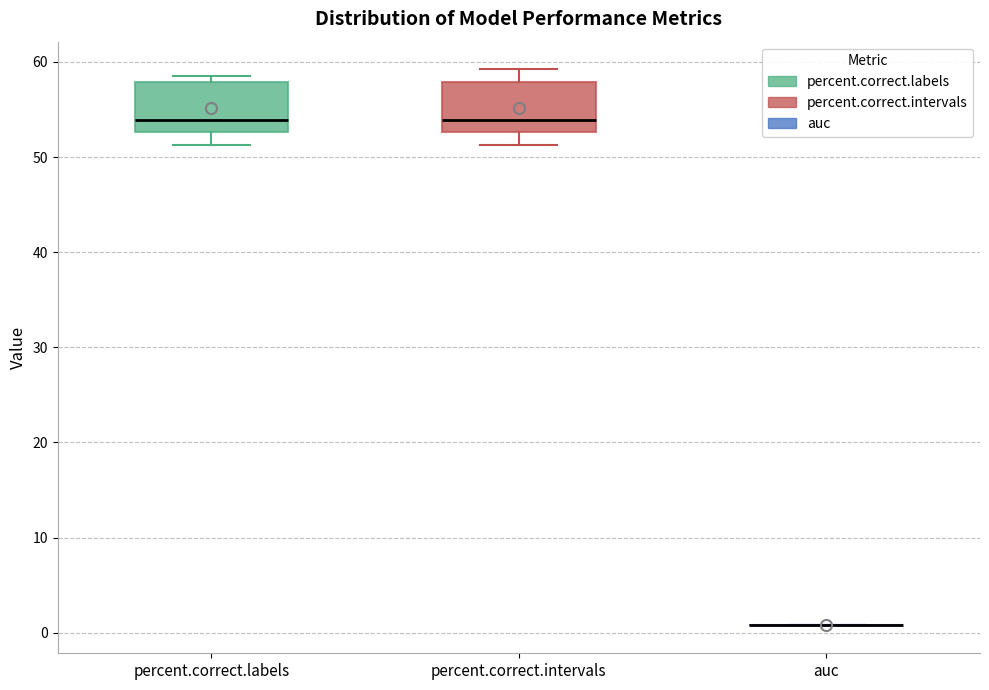

Where does the median line of the box for percent.correct.labels sit on the y-axis? The values are not printed on the chart, so give them approximately, as read against the axis.

54